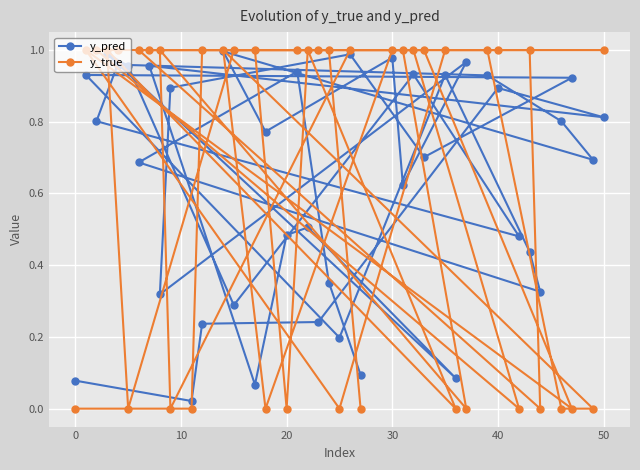

Which series has the widest spread of values?

y_true